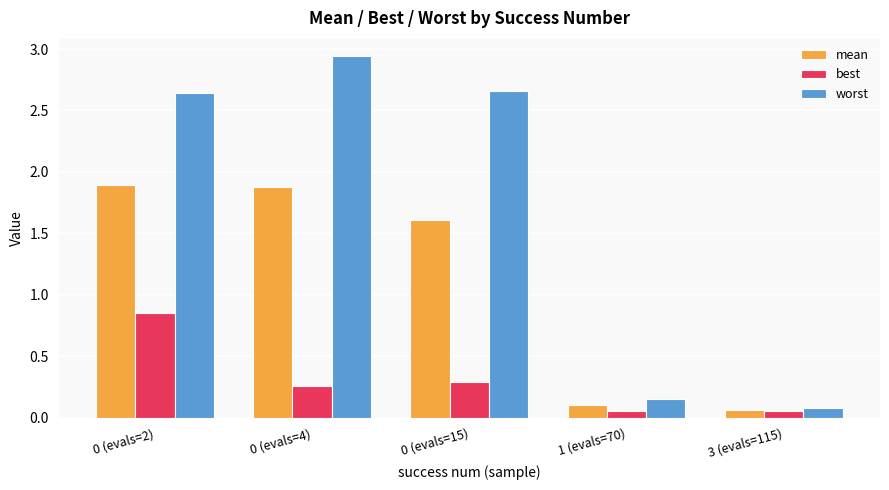

How many groups of bars are there?

5